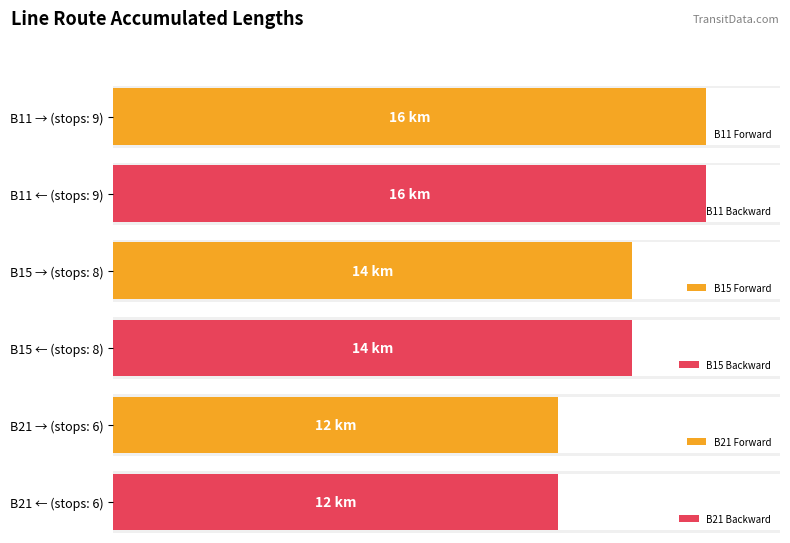

Reading right to left, transcribe all the data shown in this chart.

B11: 16	16
B15: 14	14
B21: 12	12